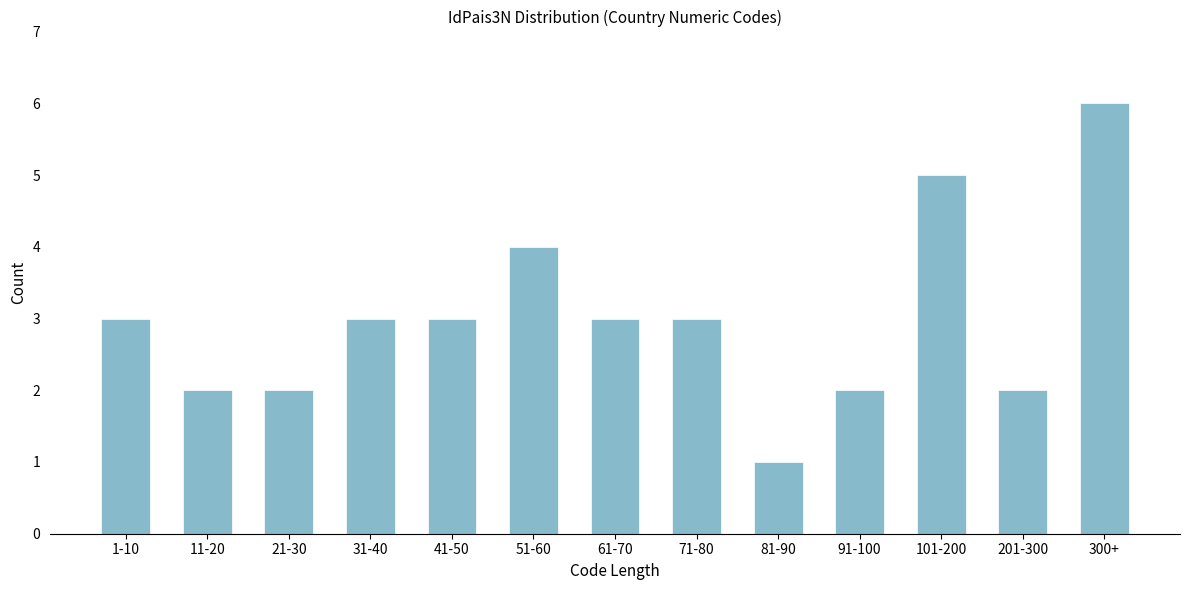

Reading left to right, what are all the values shown in this chart?

3	2	2	3	3	4	3	3	1	2	5	2	6